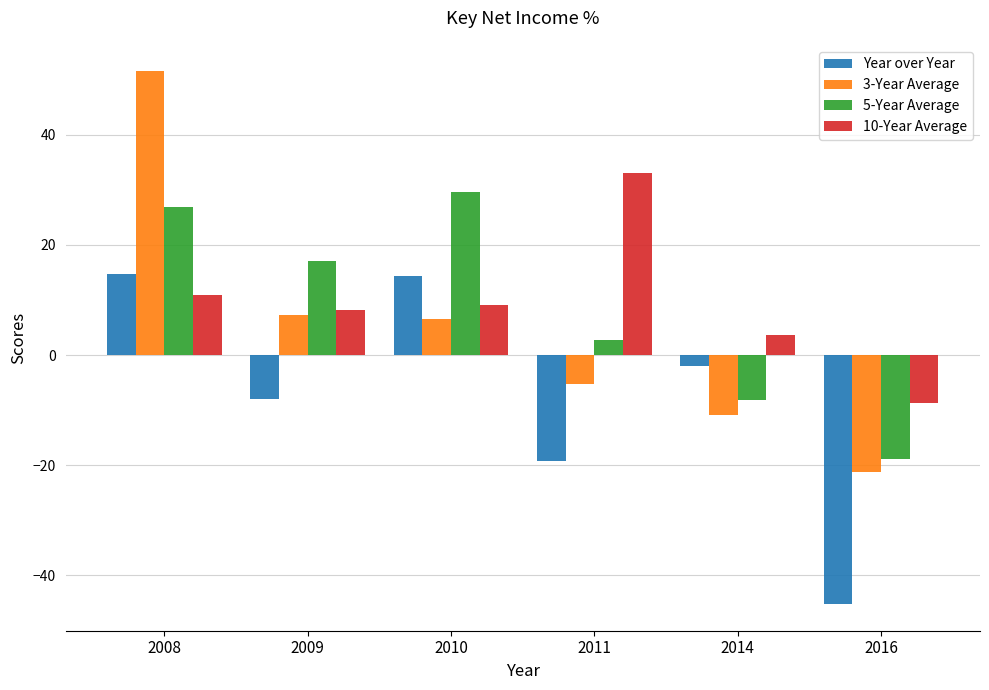

What is the sum of all 5-Year Average values?

49.1